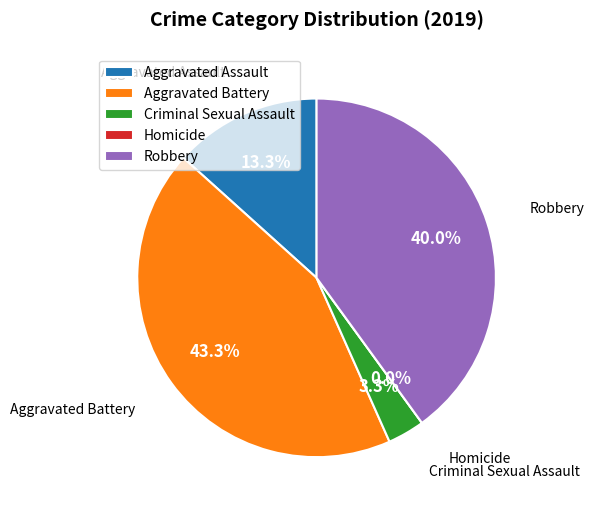

What is the total percentage of Robbery and Aggravated Assault?

53.3%